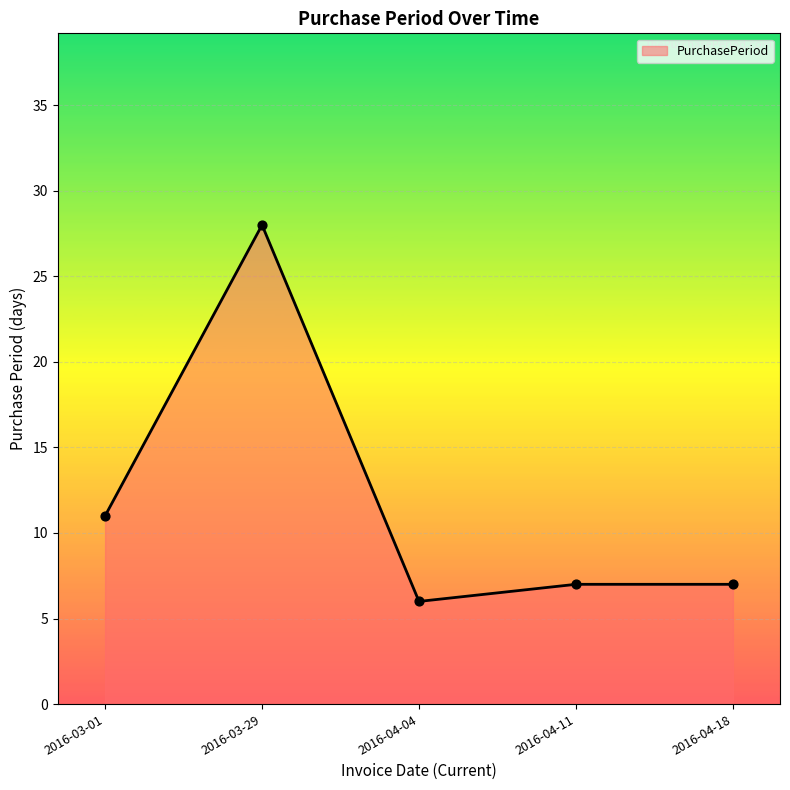

Between 2016-04-18 and 2016-04-04, which is larger?

2016-04-18